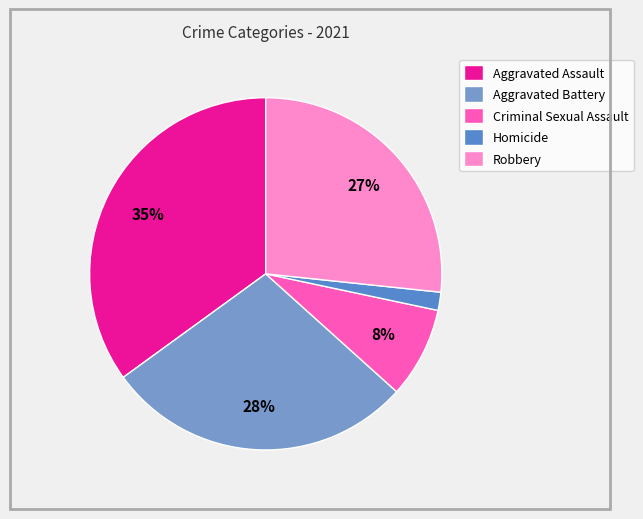

To the nearest percent, what portion does Criminal Sexual Assault represent?

8%